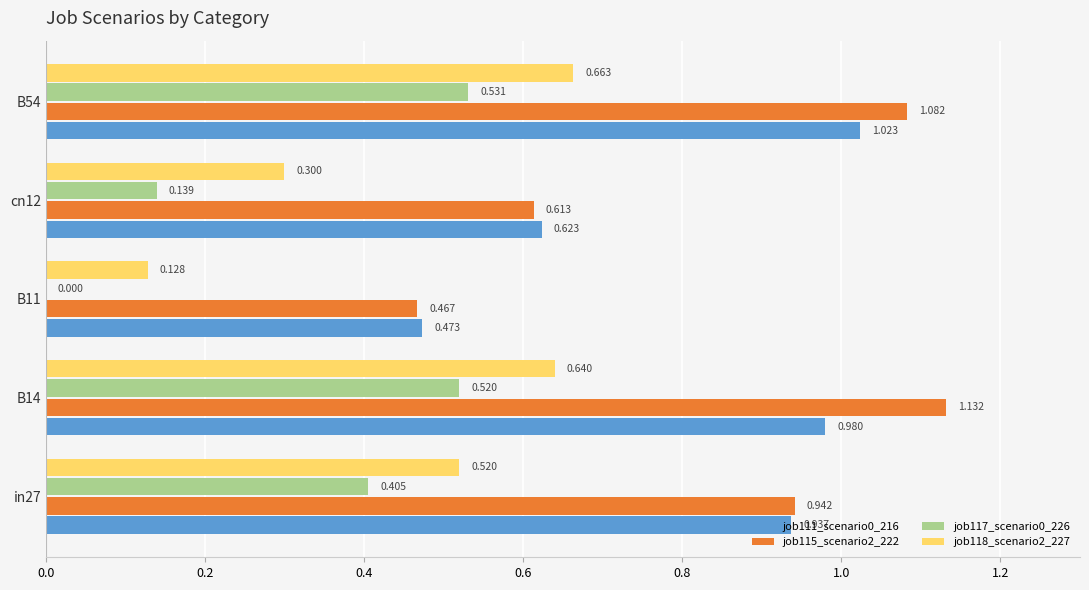

Is the value of job111_scenario0_216 at B11 greater than the value of job115_scenario2_222 at cn12?

No